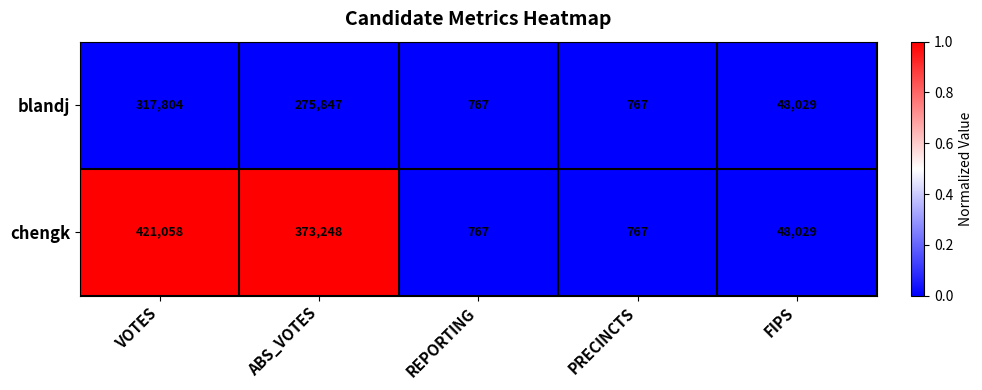

Between ABS_VOTES and REPORTING, which series saw the biggest shift?

chengk